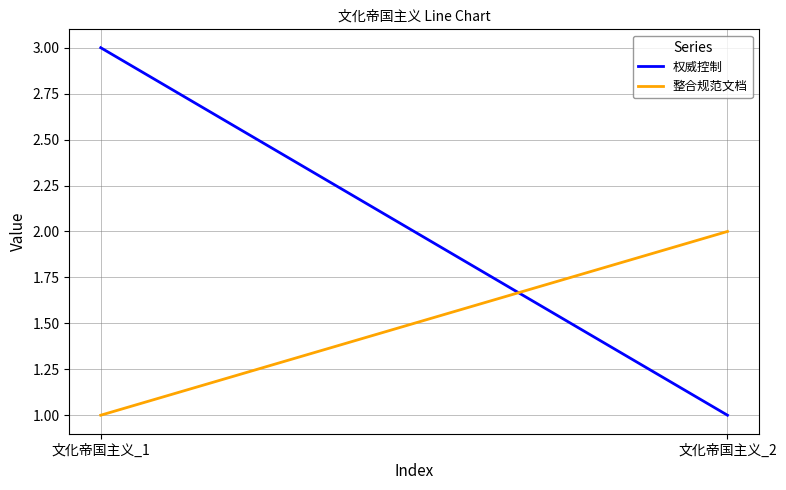

The value of 整合规范文档 at 文化帝国主义_2 is 3. True or false?

False